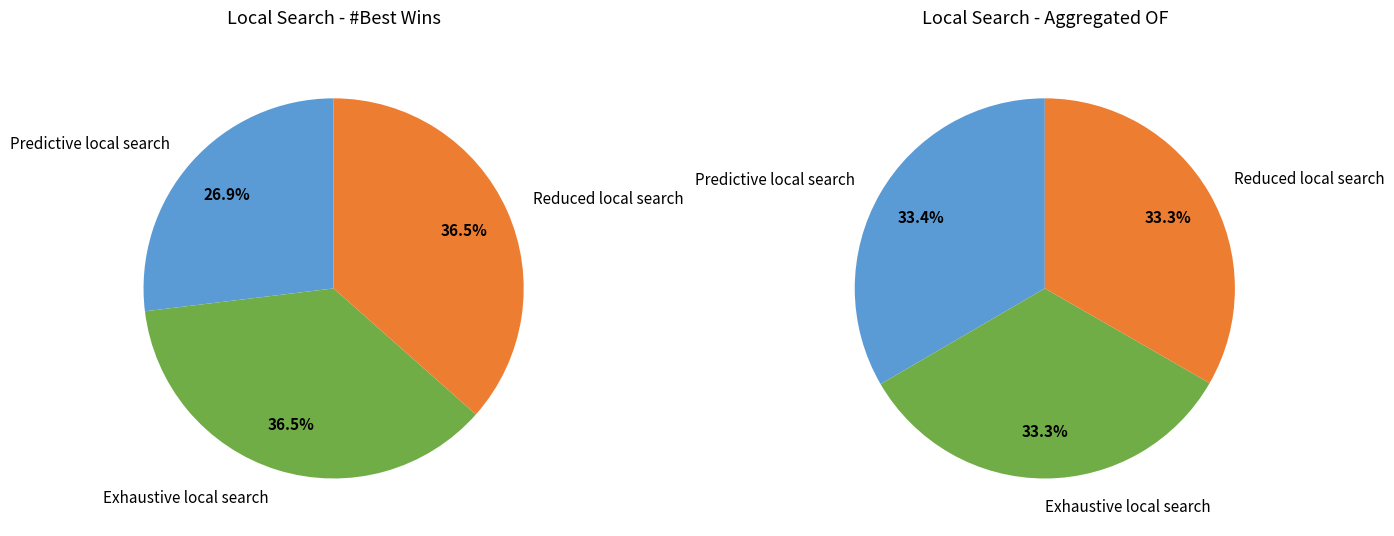

Which slice is the largest?

Predictive local search